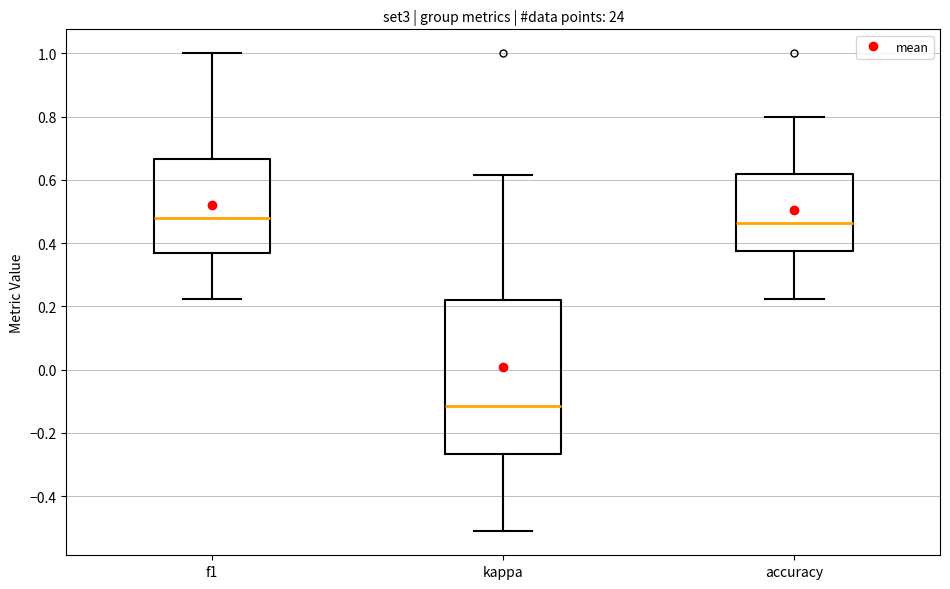

Reading left to right, read every box against the y-axis: the position of its median line, the range the box covers, and the ends of its whiskers. The values are not printed on the chart, so give them approximately, as read against the axis.

f1: median 0.48, box 0.36 to 0.66, whiskers 0.22 to 1.00
kappa: median -0.12, box -0.26 to 0.22, whiskers -0.52 to 0.62
accuracy: median 0.46, box 0.38 to 0.62, whiskers 0.22 to 0.80